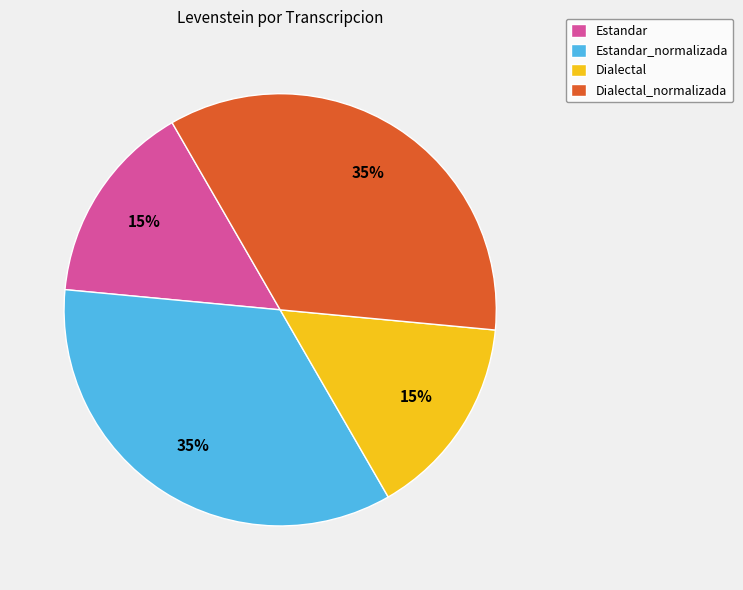

How many segments does this pie chart have?

4